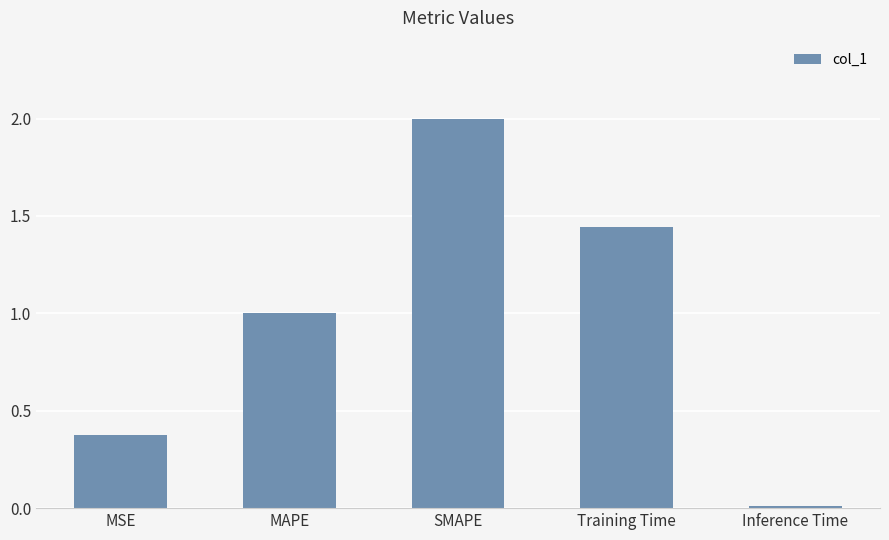

What is the difference between the maximum and minimum values?

2.0